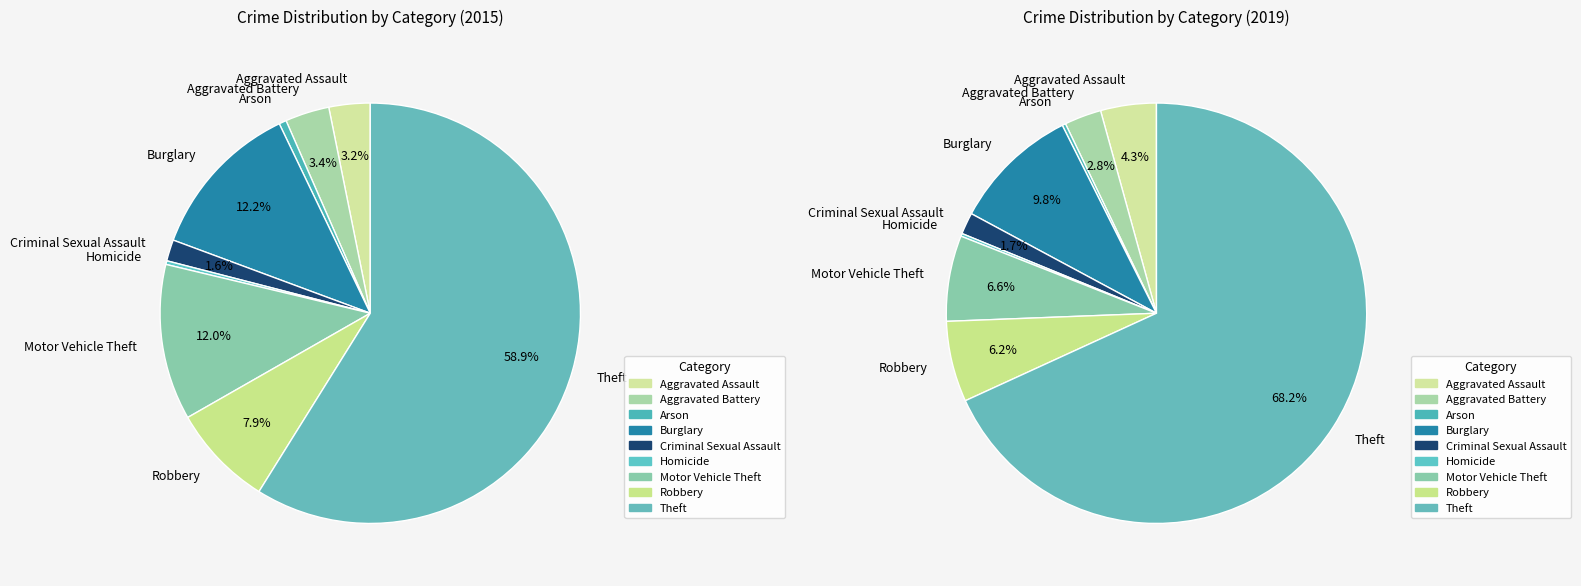

Does any single category account for the majority?

Yes